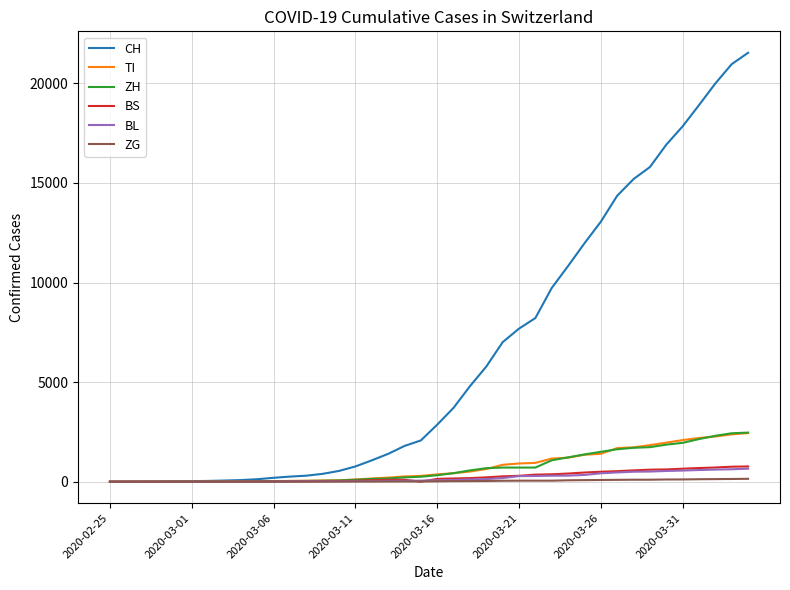

What are all the series names shown in the legend?

CH, TI, ZH, BS, BL, ZG